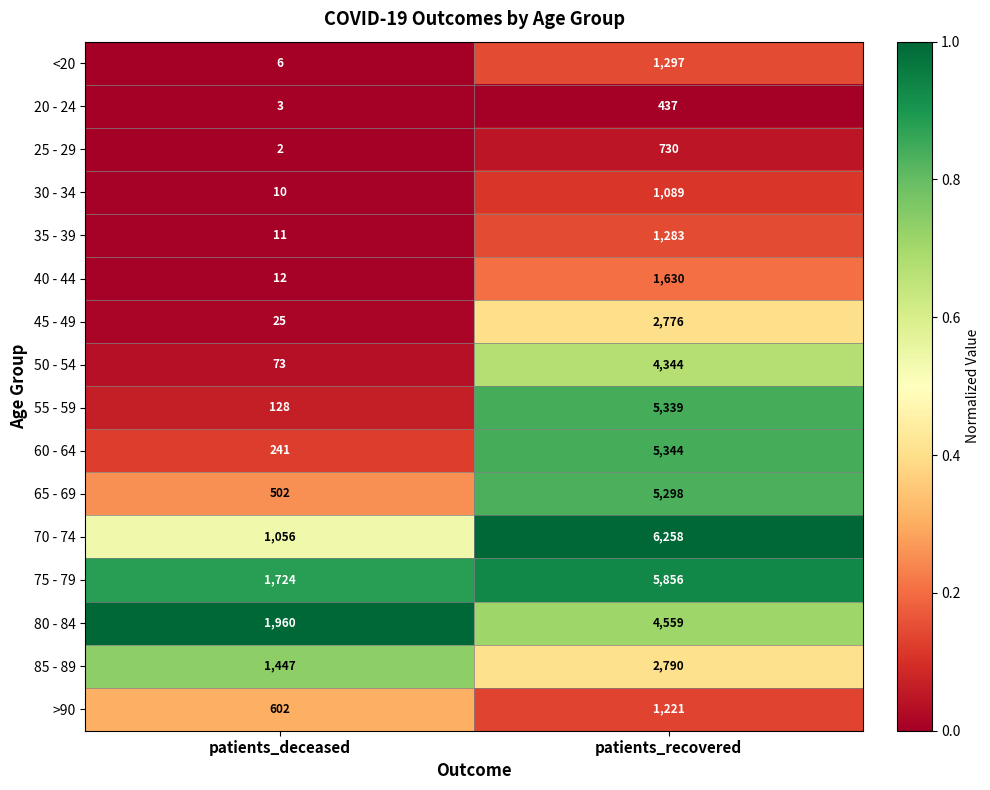

Count the number of categories in the chart.

2